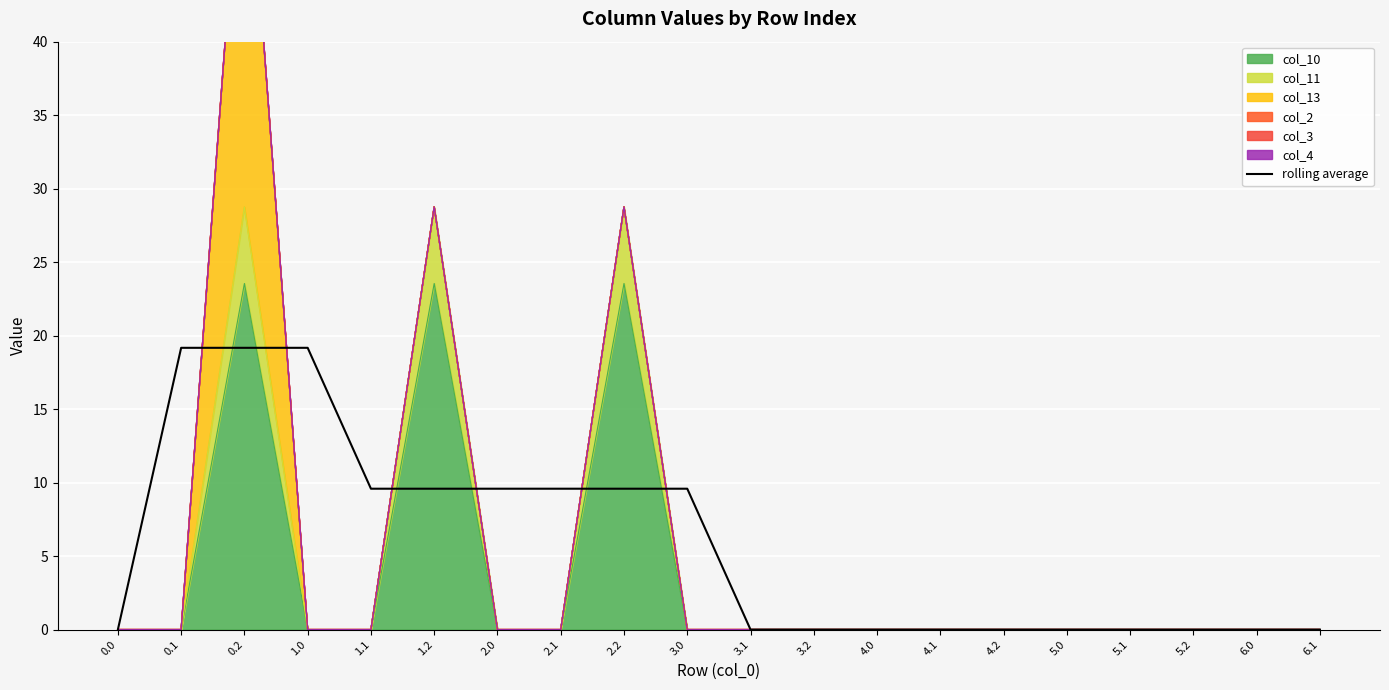

The chart shows a value of 3.5 at 2.1. True or false?

False